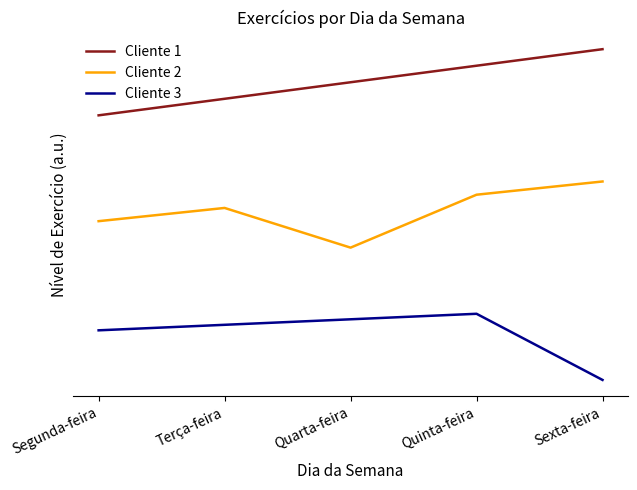

What is the average value of the Cliente 3 series?

0.7